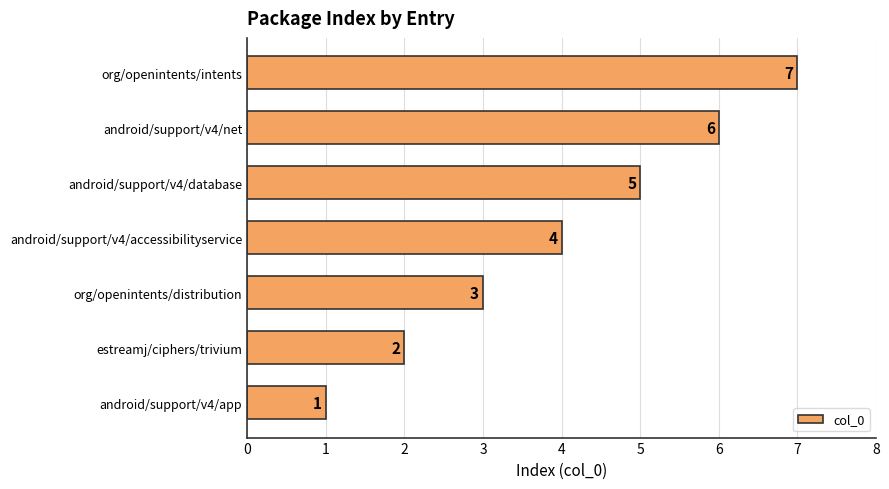

What is the minimum value shown in the chart?

1